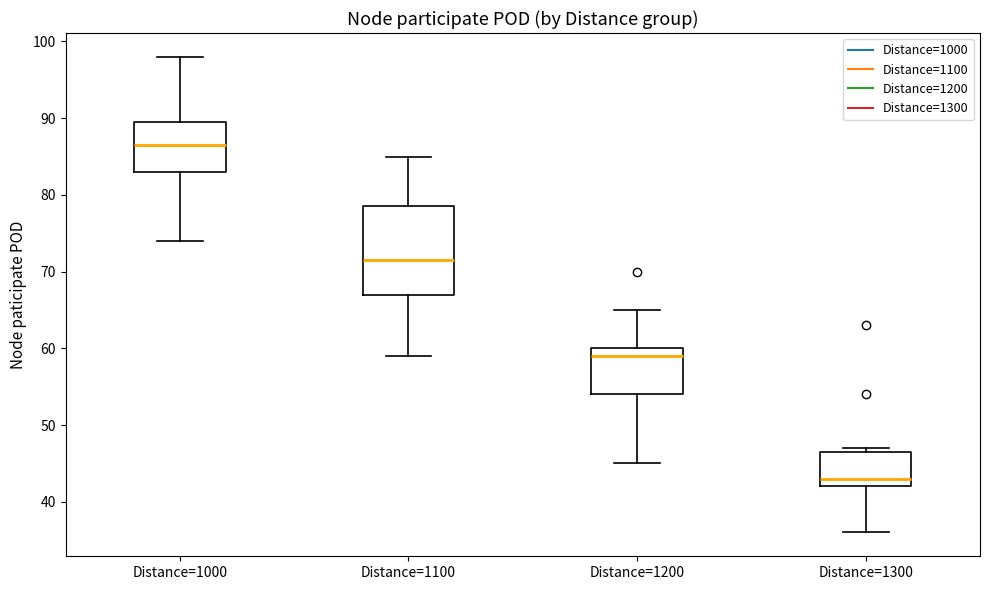

Which box is the tallest, from its lower edge to its upper edge?

Distance=1100